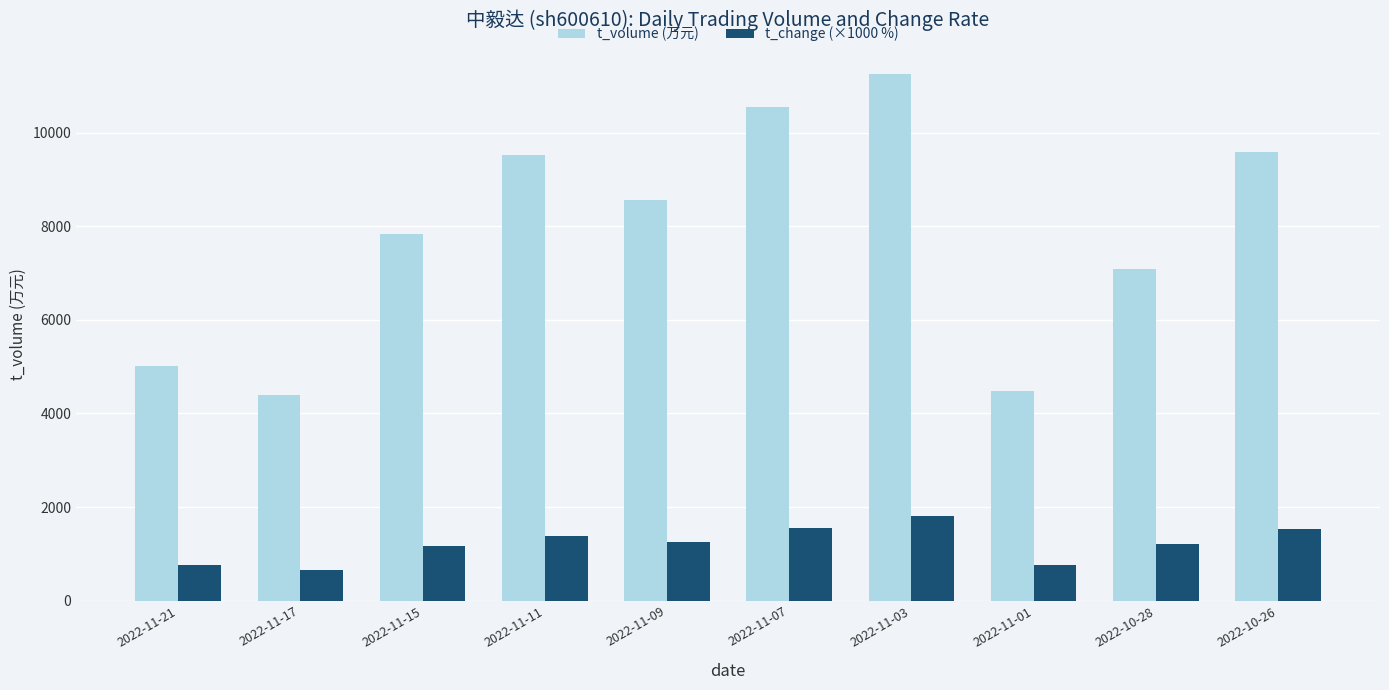

What is the difference between the highest and lowest values at 2022-11-15?

6674